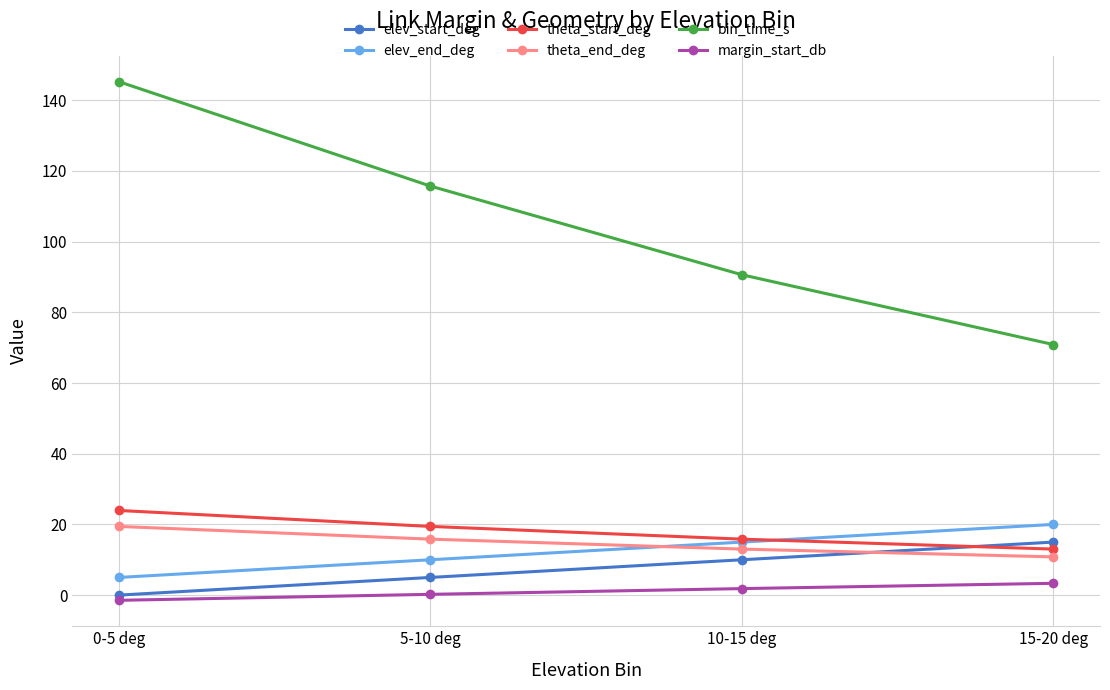

Which series has the largest total across all categories?

bin_time_s